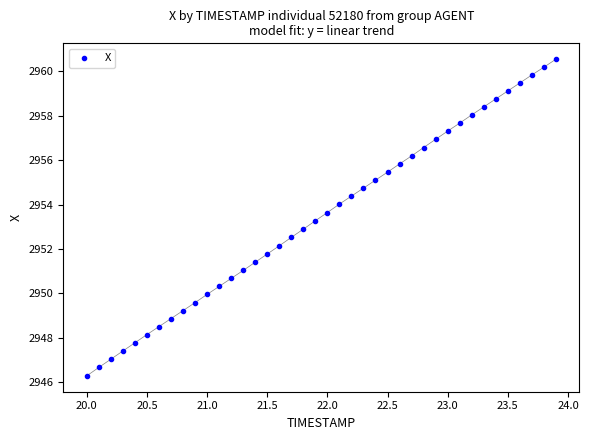

What is the range of X values (max minus min)?

3.9